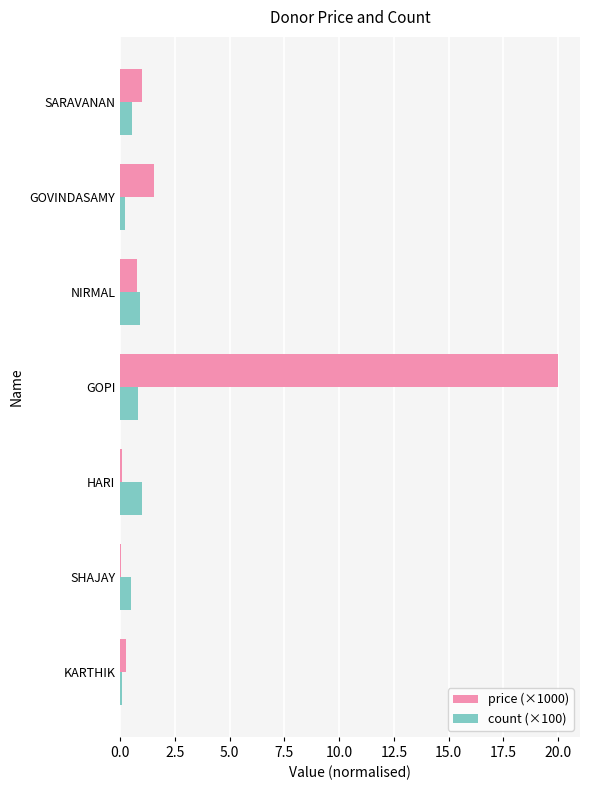

Which label corresponds to the largest value in the chart?

GOPI